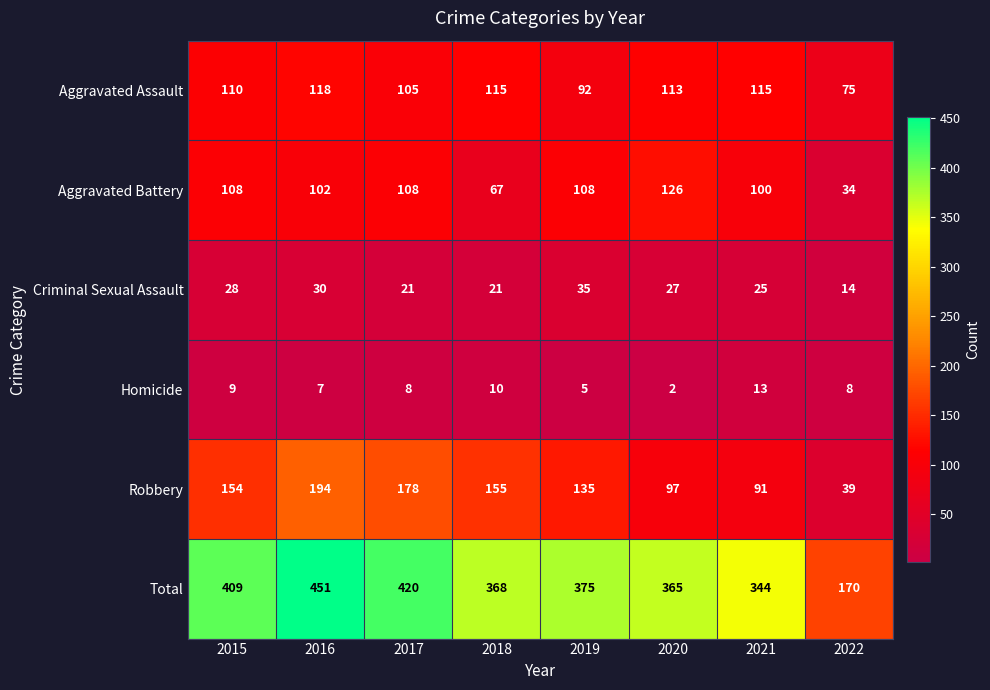

The Aggravated Assault series shows 75 at 2022. True or false?

True